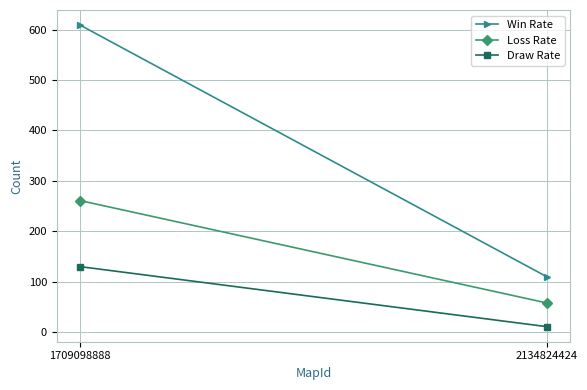

How many data points in Loss Rate are less than 261?

1